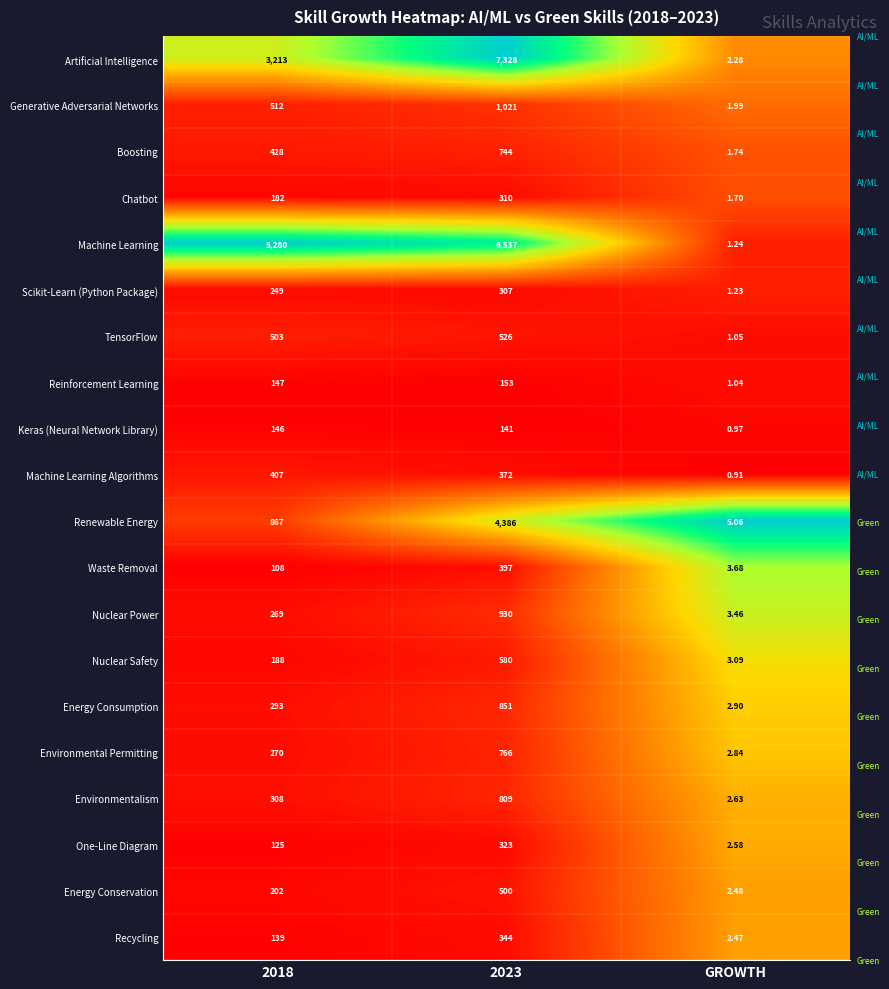

List the series in order of their peak value, lowest first.

Keras (Neural Network Library), Reinforcement Learning, Scikit-Learn (Python Package), Chatbot, One-Line Diagram, Recycling, Waste Removal, Machine Learning Algorithms, Energy Conservation, TensorFlow, Nuclear Safety, Boosting, Environmental Permitting, Environmentalism, Energy Consumption, Nuclear Power, Generative Adversarial Networks, Renewable Energy, Machine Learning, Artificial Intelligence